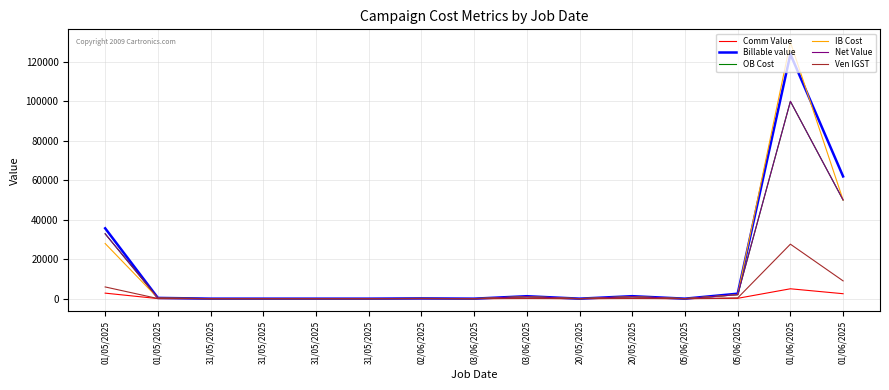

What are all the series names shown in the legend?

Comm Value, Billable value, OB Cost, IB Cost, Net Value, Ven IGST